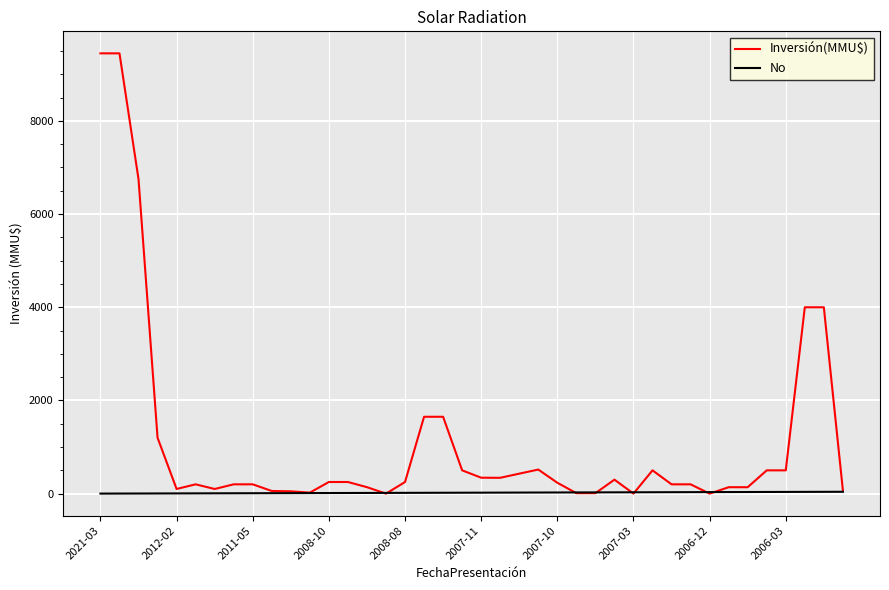

Which series has the widest spread of values?

Inversión(MMU$)